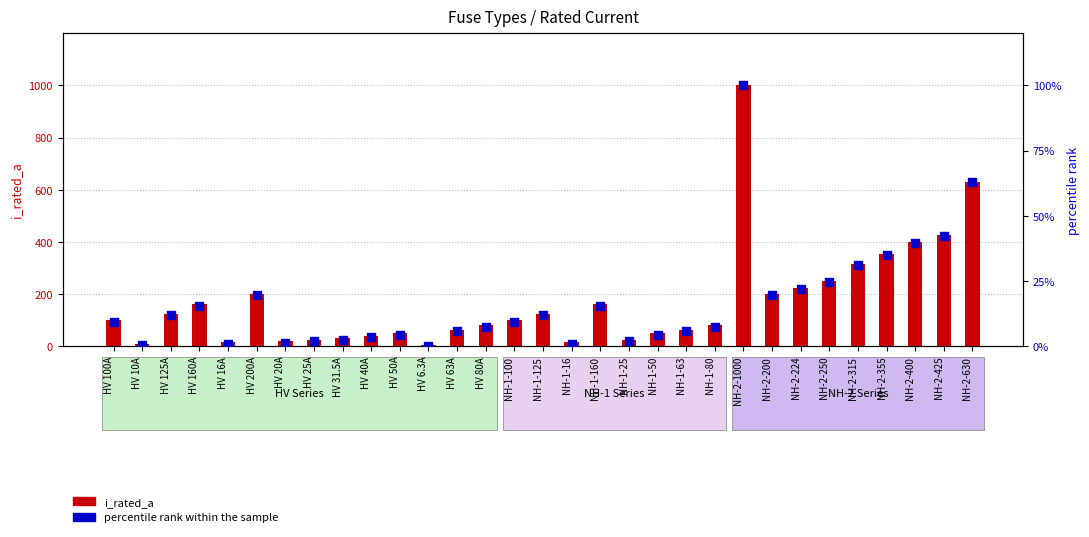

Is the value of percentile rank within the sample at HV 125A greater than the value of i_rated_a at NH-2-224?

No